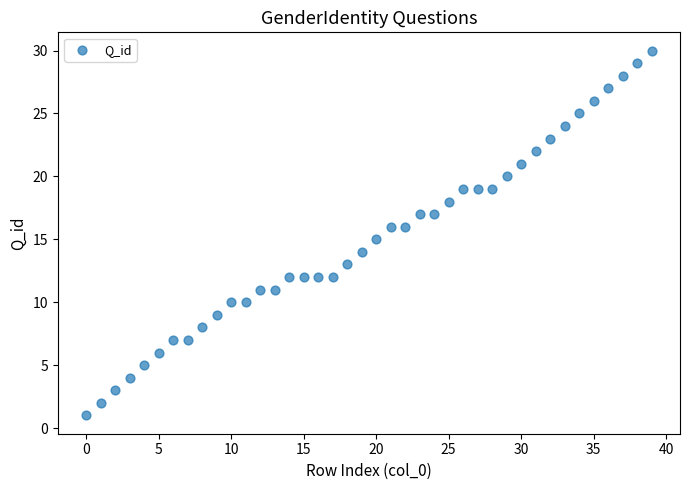

What is the range of Y values (max minus min)?

29